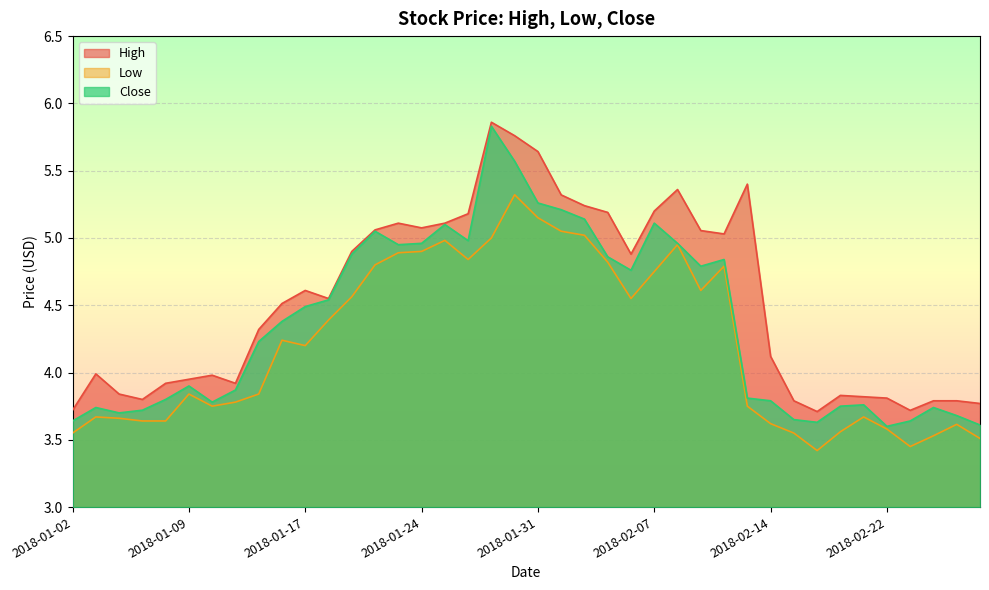

At 2018-02-14, list the series in order from largest to smallest.

High, Close, Low